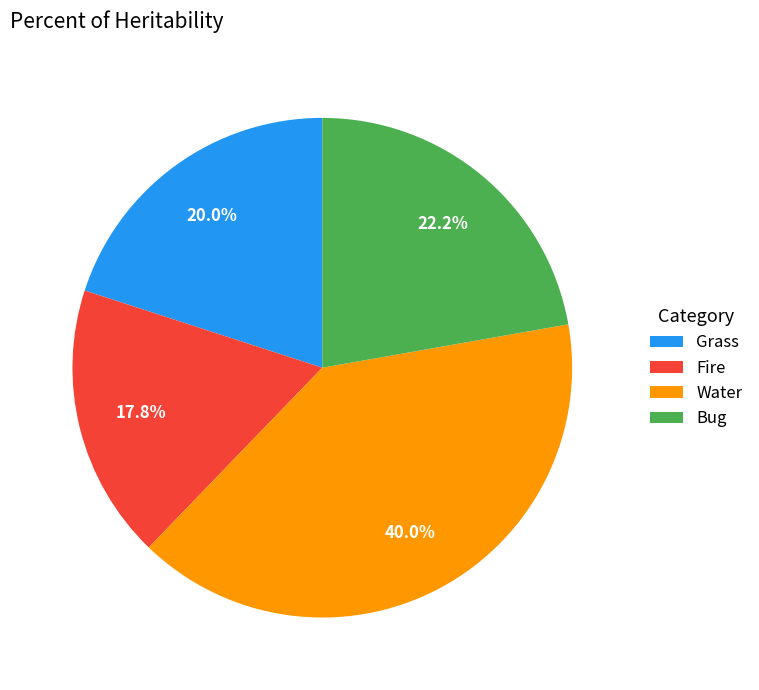

Which category has the smallest portion of the pie?

Fire